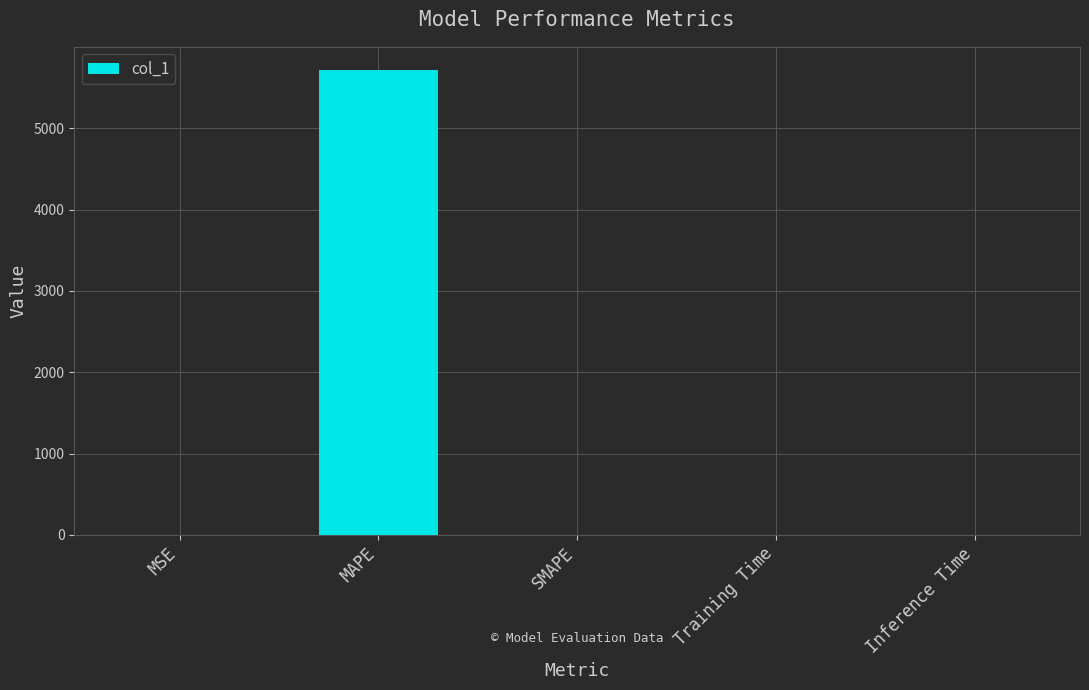

Are the bars horizontal?

No